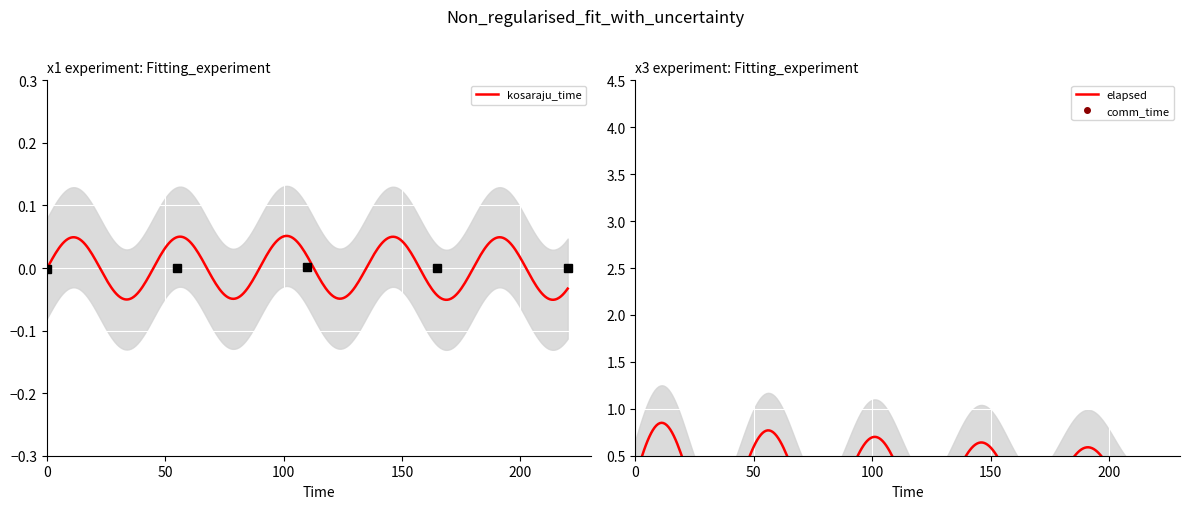

True or false: kosaraju_time and comm_time cross at least once.

False